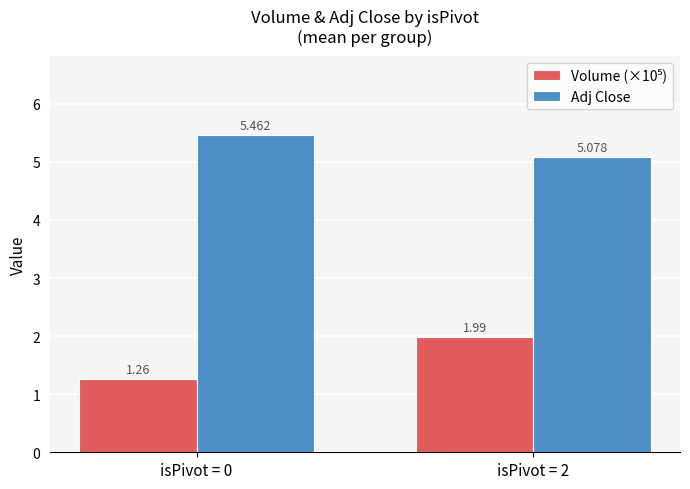

Which series has the largest total across all categories?

Adj Close